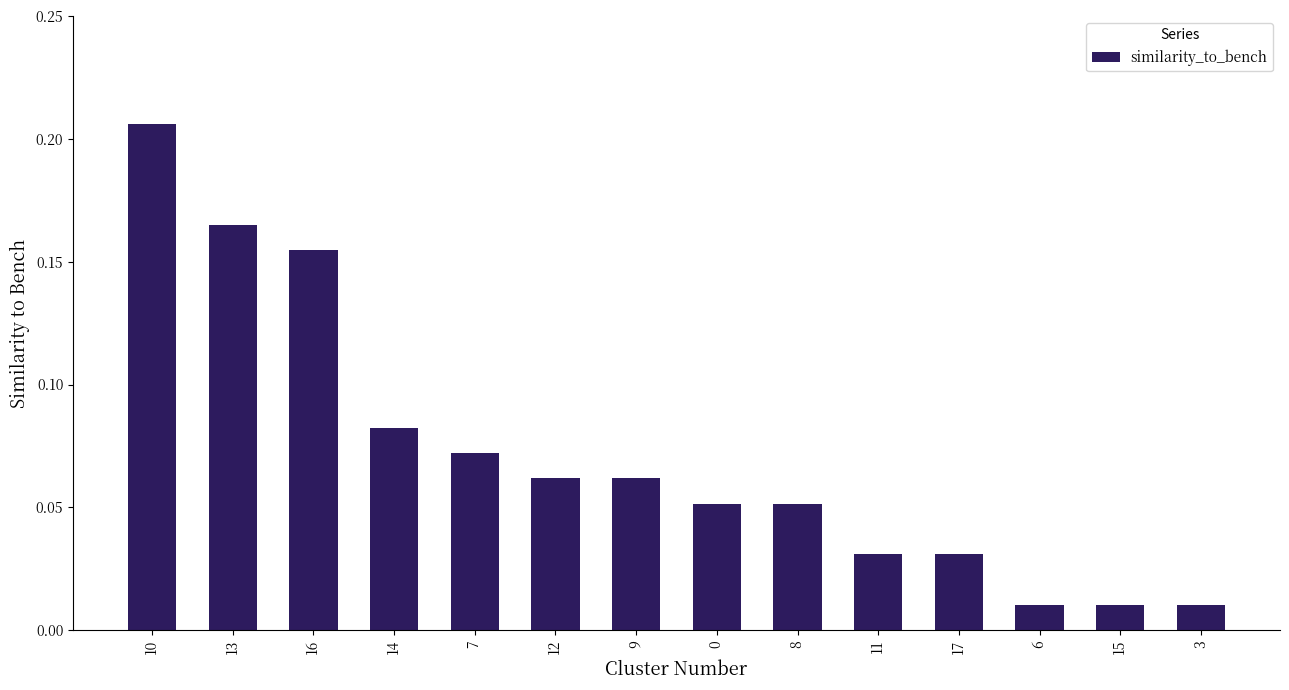

The value at 10 is 0.1. True or false?

False